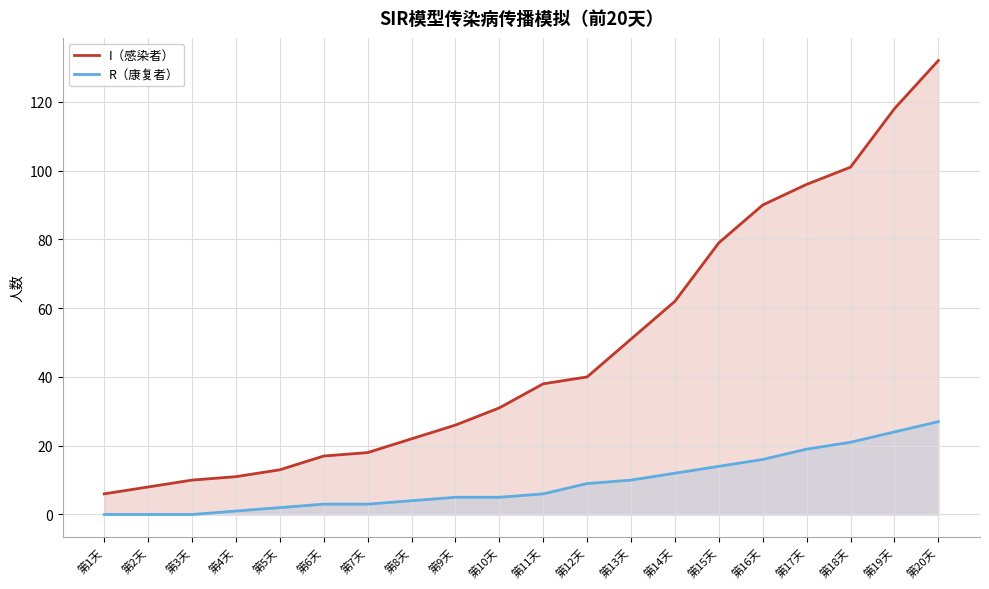

How many data points in R（康复者） are above 6?

9